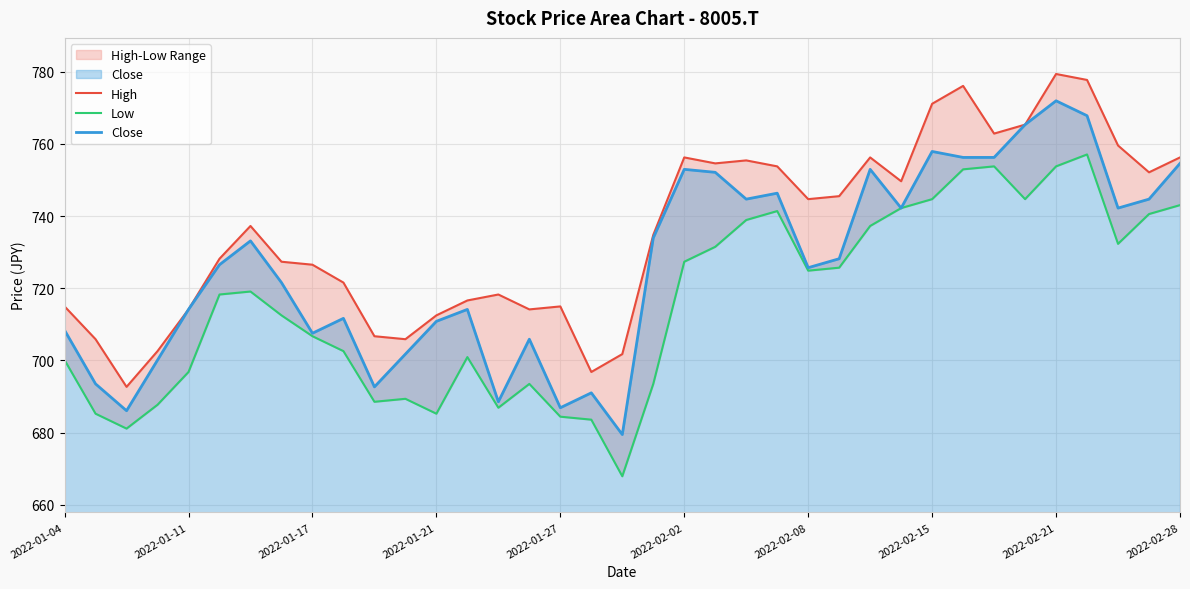

Which has a higher value, 21 or 18?

21